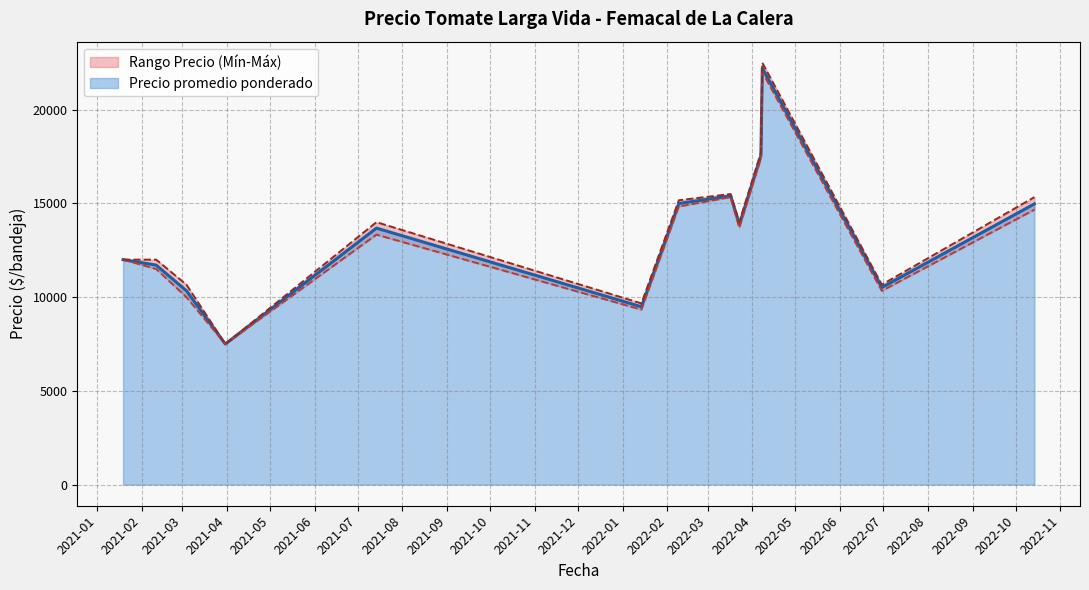

What is the minimum value for Precio promedio ponderado?

7500.0